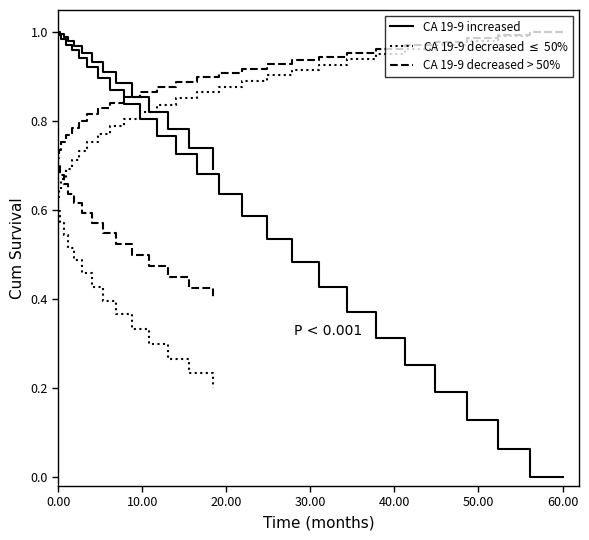

True or false: CA 19-9 decreased $\leq$ 50% has more than 0 interior local peaks.

False